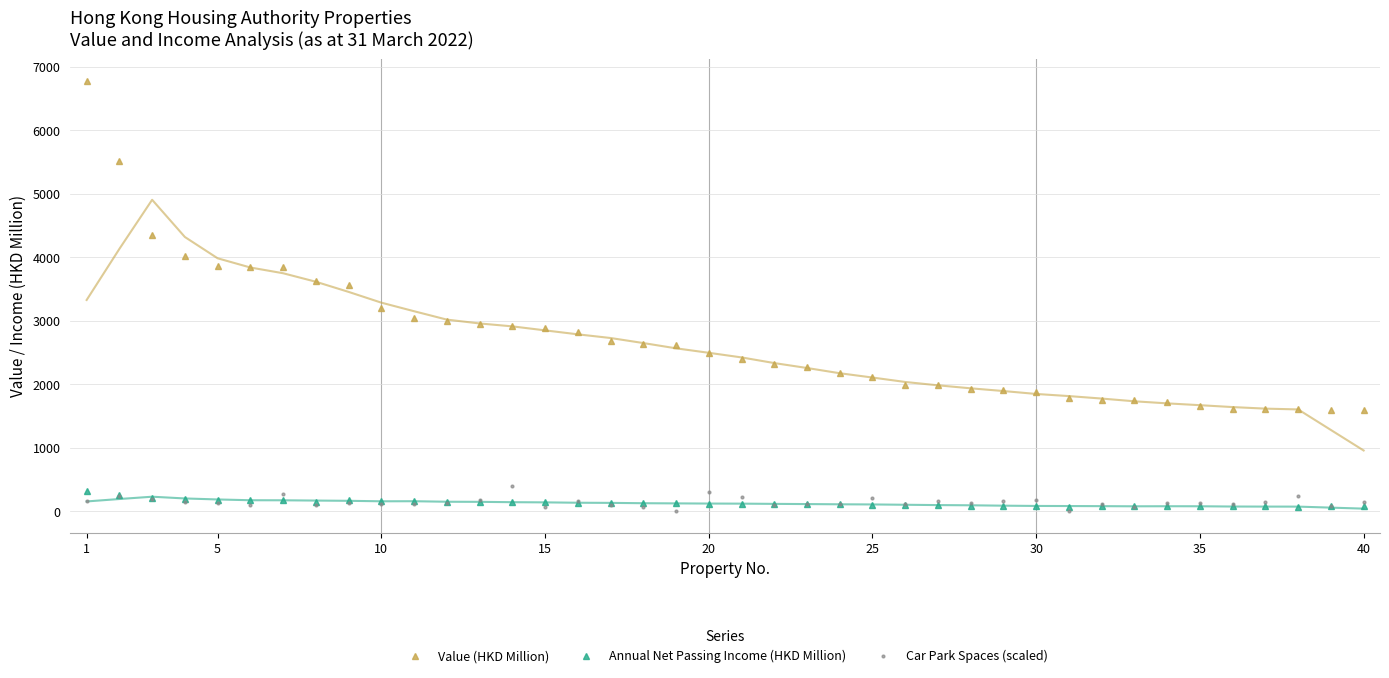

How many categories are shown in the chart?

40